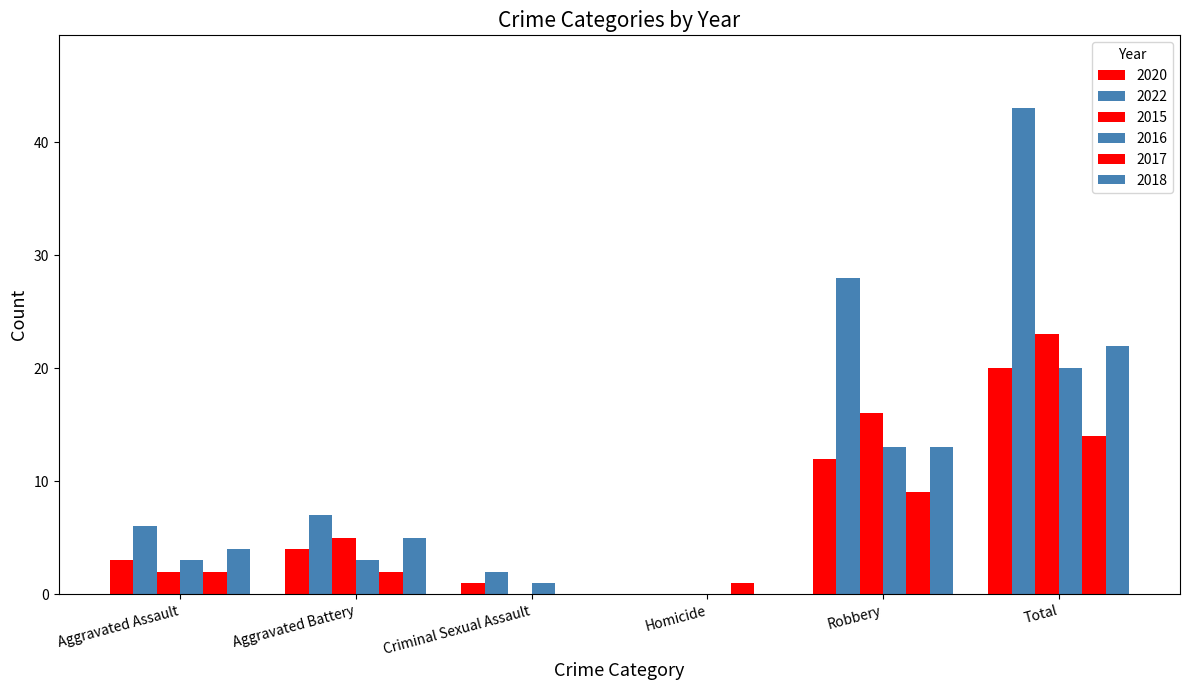

The 2020 series shows 7 at Aggravated Battery. True or false?

False